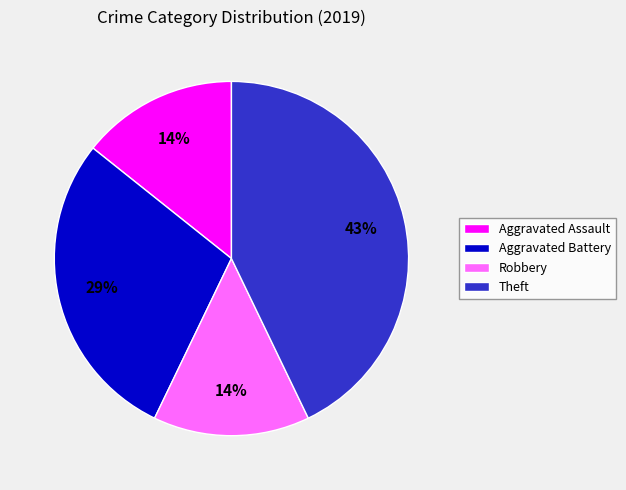

Does any single category account for the majority?

No